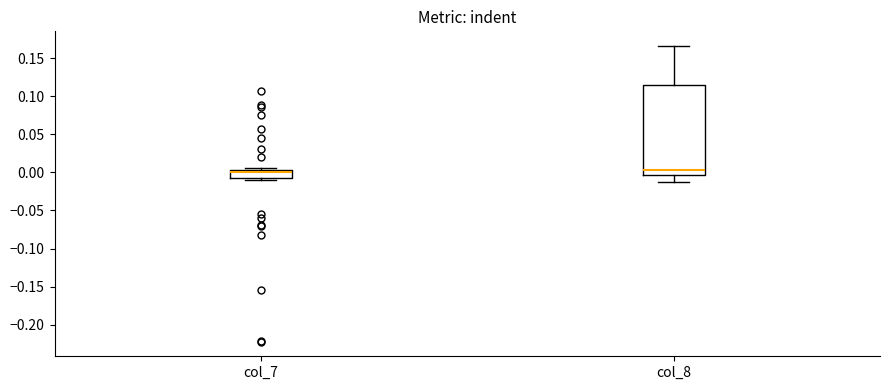

Reading left to right, transcribe this box plot: for each box, give where its median line is, the range the box spans, and where its two whiskers end, as read against the y-axis. The values are not printed on the chart, so give them approximately, as read against the axis.

col_7: median 0.000 (just below the box's upper edge), box -0.005 to 0.000, whiskers -0.010 to 0.005
col_8: median 0.005, box -0.005 to 0.115, whiskers -0.010 to 0.165